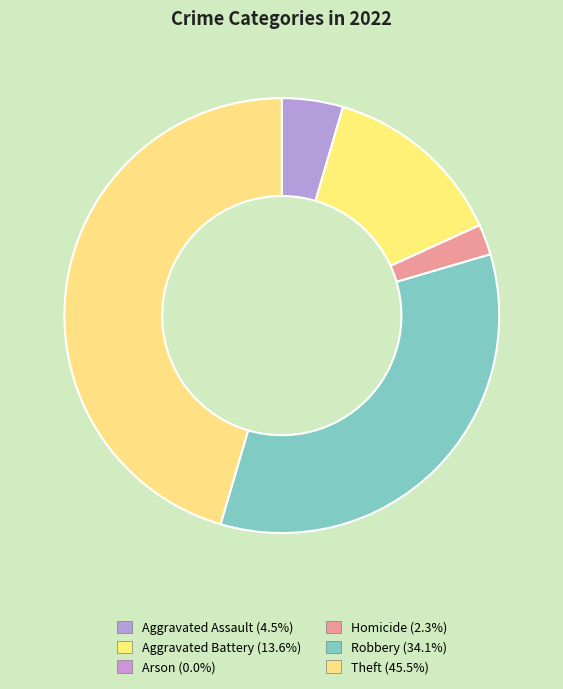

How many slices are in this pie chart?

6